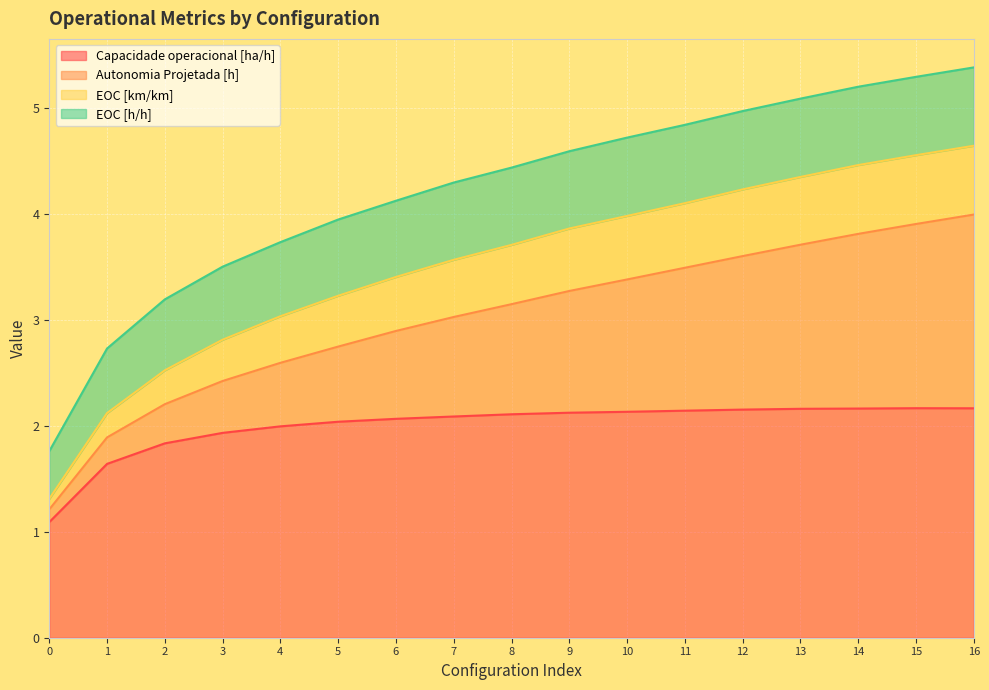

True or false: Capacidade operacional [ha/h] and EOC [km/km] cross at least once.

False